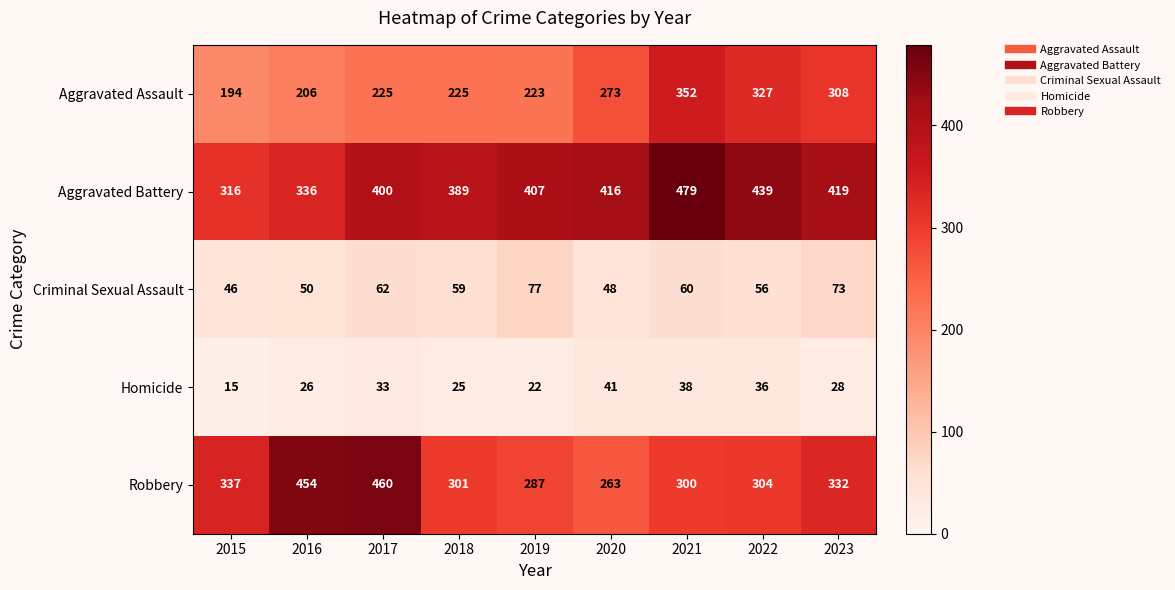

What value does the Aggravated Assault series have at 2021, to the nearest 10?

350